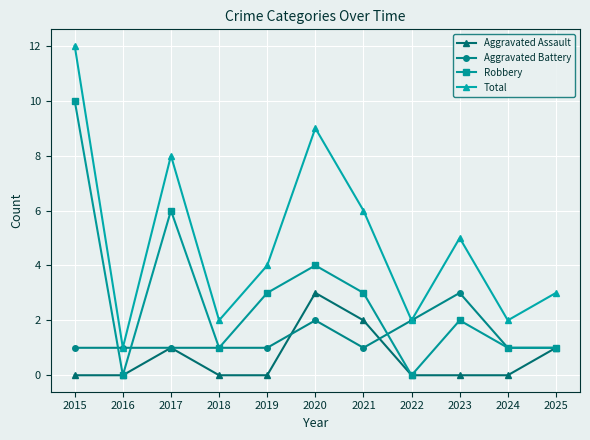

How many categories are shown in the chart?

11